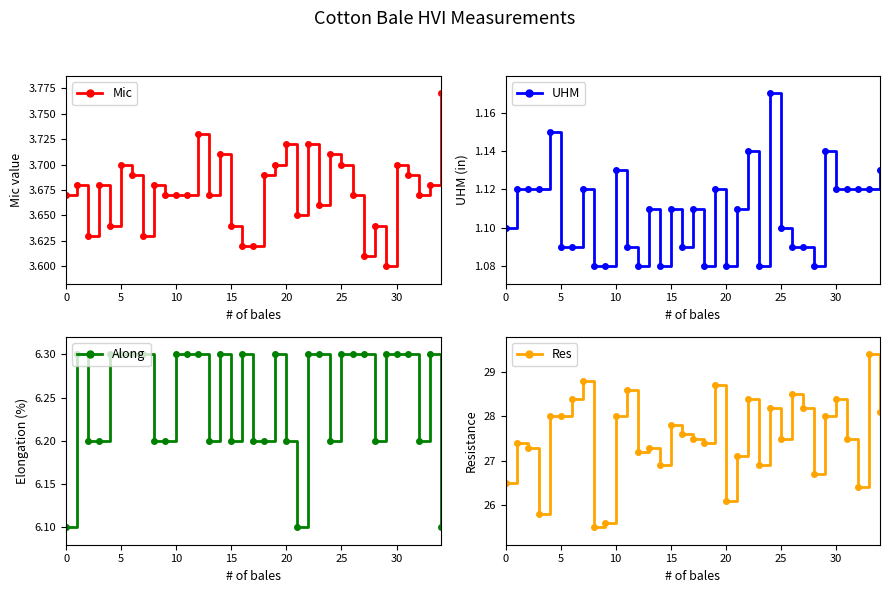

True or false: Res and UHM intersect in this chart.

False